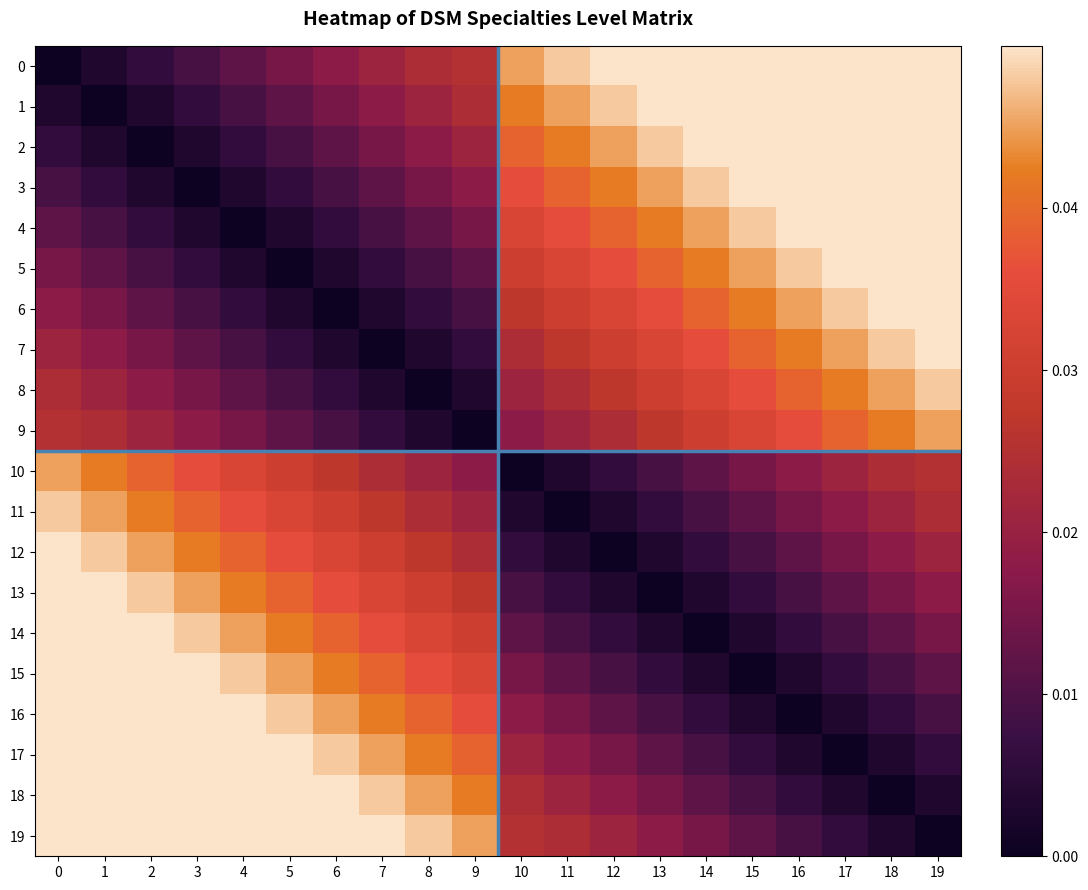

Reading right to left, extract all data points from this chart.

row_0: 19=0.1	18=0.1	17=0.1	16=0.1	15=0.1	14=0.1	13=0.1	12=0.1	11=0.0	10=0.0	9=0.0	8=0.0	7=0.0	6=0.0	5=0.0	4=0.0	3=0.0	2=0.0	1=0.0	0=0.0
row_1: 19=0.1	18=0.1	17=0.1	16=0.1	15=0.1	14=0.1	13=0.1	12=0.0	11=0.0	10=0.0	9=0.0	8=0.0	7=0.0	6=0.0	5=0.0	4=0.0	3=0.0	2=0.0	1=0.0	0=0.0
row_2: 19=0.1	18=0.1	17=0.1	16=0.1	15=0.1	14=0.1	13=0.0	12=0.0	11=0.0	10=0.0	9=0.0	8=0.0	7=0.0	6=0.0	5=0.0	4=0.0	3=0.0	2=0.0	1=0.0	0=0.0
row_3: 19=0.1	18=0.1	17=0.1	16=0.1	15=0.1	14=0.0	13=0.0	12=0.0	11=0.0	10=0.0	9=0.0	8=0.0	7=0.0	6=0.0	5=0.0	4=0.0	3=0.0	2=0.0	1=0.0	0=0.0
row_4: 19=0.1	18=0.1	17=0.1	16=0.1	15=0.0	14=0.0	13=0.0	12=0.0	11=0.0	10=0.0	9=0.0	8=0.0	7=0.0	6=0.0	5=0.0	4=0.0	3=0.0	2=0.0	1=0.0	0=0.0
row_5: 19=0.1	18=0.1	17=0.1	16=0.0	15=0.0	14=0.0	13=0.0	12=0.0	11=0.0	10=0.0	9=0.0	8=0.0	7=0.0	6=0.0	5=0.0	4=0.0	3=0.0	2=0.0	1=0.0	0=0.0
row_6: 19=0.1	18=0.1	17=0.0	16=0.0	15=0.0	14=0.0	13=0.0	12=0.0	11=0.0	10=0.0	9=0.0	8=0.0	7=0.0	6=0.0	5=0.0	4=0.0	3=0.0	2=0.0	1=0.0	0=0.0
row_7: 19=0.1	18=0.0	17=0.0	16=0.0	15=0.0	14=0.0	13=0.0	12=0.0	11=0.0	10=0.0	9=0.0	8=0.0	7=0.0	6=0.0	5=0.0	4=0.0	3=0.0	2=0.0	1=0.0	0=0.0
row_8: 19=0.0	18=0.0	17=0.0	16=0.0	15=0.0	14=0.0	13=0.0	12=0.0	11=0.0	10=0.0	9=0.0	8=0.0	7=0.0	6=0.0	5=0.0	4=0.0	3=0.0	2=0.0	1=0.0	0=0.0
row_9: 19=0.0	18=0.0	17=0.0	16=0.0	15=0.0	14=0.0	13=0.0	12=0.0	11=0.0	10=0.0	9=0.0	8=0.0	7=0.0	6=0.0	5=0.0	4=0.0	3=0.0	2=0.0	1=0.0	0=0.0
row_10: 19=0.0	18=0.0	17=0.0	16=0.0	15=0.0	14=0.0	13=0.0	12=0.0	11=0.0	10=0.0	9=0.0	8=0.0	7=0.0	6=0.0	5=0.0	4=0.0	3=0.0	2=0.0	1=0.0	0=0.0
row_11: 19=0.0	18=0.0	17=0.0	16=0.0	15=0.0	14=0.0	13=0.0	12=0.0	11=0.0	10=0.0	9=0.0	8=0.0	7=0.0	6=0.0	5=0.0	4=0.0	3=0.0	2=0.0	1=0.0	0=0.0
row_12: 19=0.0	18=0.0	17=0.0	16=0.0	15=0.0	14=0.0	13=0.0	12=0.0	11=0.0	10=0.0	9=0.0	8=0.0	7=0.0	6=0.0	5=0.0	4=0.0	3=0.0	2=0.0	1=0.0	0=0.1
row_13: 19=0.0	18=0.0	17=0.0	16=0.0	15=0.0	14=0.0	13=0.0	12=0.0	11=0.0	10=0.0	9=0.0	8=0.0	7=0.0	6=0.0	5=0.0	4=0.0	3=0.0	2=0.0	1=0.1	0=0.1
row_14: 19=0.0	18=0.0	17=0.0	16=0.0	15=0.0	14=0.0	13=0.0	12=0.0	11=0.0	10=0.0	9=0.0	8=0.0	7=0.0	6=0.0	5=0.0	4=0.0	3=0.0	2=0.1	1=0.1	0=0.1
row_15: 19=0.0	18=0.0	17=0.0	16=0.0	15=0.0	14=0.0	13=0.0	12=0.0	11=0.0	10=0.0	9=0.0	8=0.0	7=0.0	6=0.0	5=0.0	4=0.0	3=0.1	2=0.1	1=0.1	0=0.1
row_16: 19=0.0	18=0.0	17=0.0	16=0.0	15=0.0	14=0.0	13=0.0	12=0.0	11=0.0	10=0.0	9=0.0	8=0.0	7=0.0	6=0.0	5=0.0	4=0.1	3=0.1	2=0.1	1=0.1	0=0.1
row_17: 19=0.0	18=0.0	17=0.0	16=0.0	15=0.0	14=0.0	13=0.0	12=0.0	11=0.0	10=0.0	9=0.0	8=0.0	7=0.0	6=0.0	5=0.1	4=0.1	3=0.1	2=0.1	1=0.1	0=0.1
row_18: 19=0.0	18=0.0	17=0.0	16=0.0	15=0.0	14=0.0	13=0.0	12=0.0	11=0.0	10=0.0	9=0.0	8=0.0	7=0.0	6=0.1	5=0.1	4=0.1	3=0.1	2=0.1	1=0.1	0=0.1
row_19: 19=0.0	18=0.0	17=0.0	16=0.0	15=0.0	14=0.0	13=0.0	12=0.0	11=0.0	10=0.0	9=0.0	8=0.0	7=0.1	6=0.1	5=0.1	4=0.1	3=0.1	2=0.1	1=0.1	0=0.1